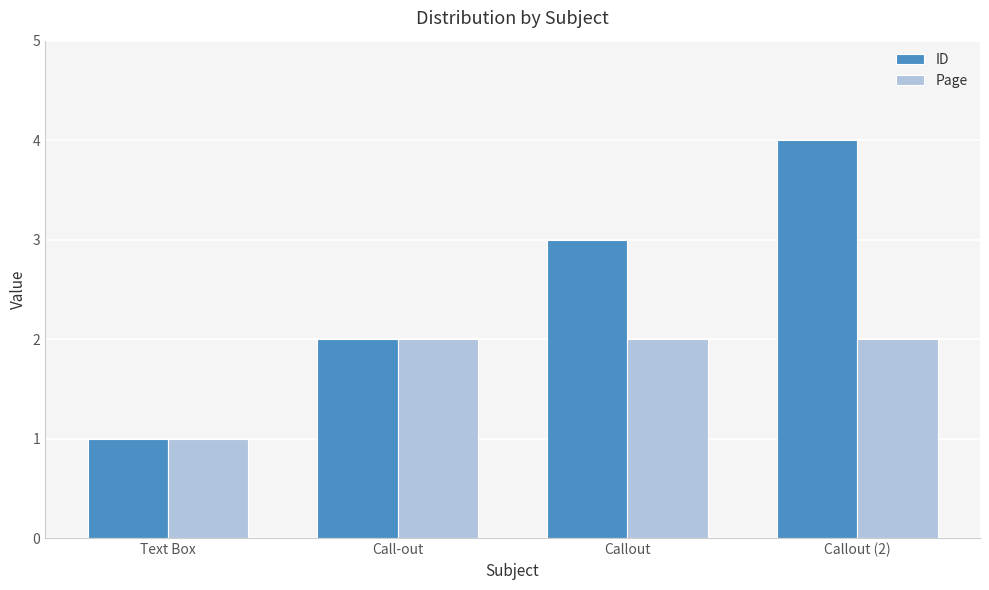

Which series changed the most between Call-out and Callout?

ID